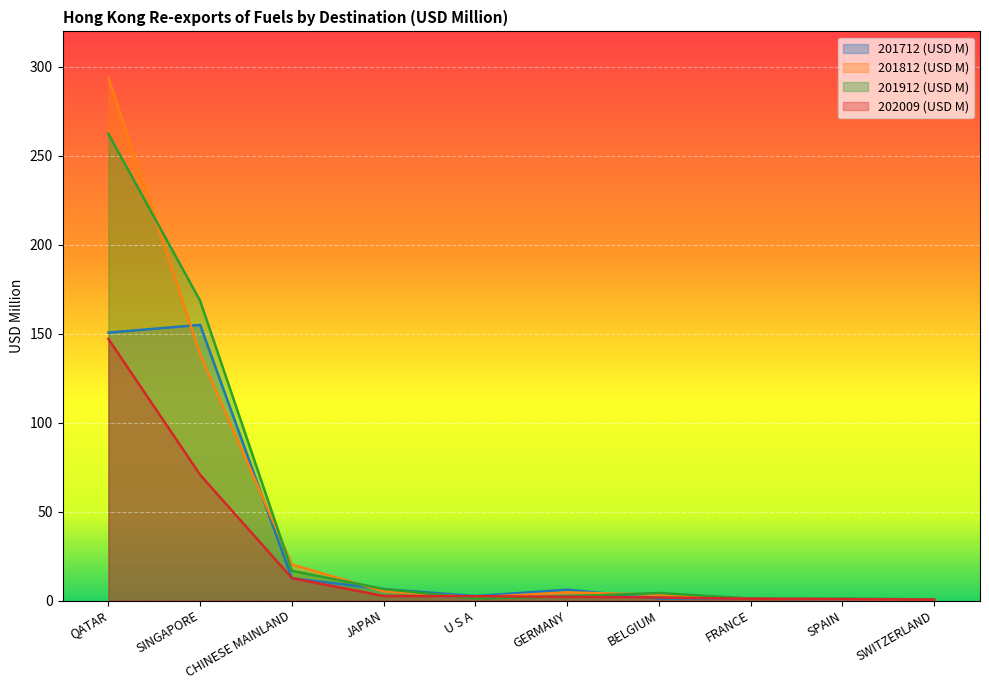

Is the value of 202009 (USD M) at JAPAN greater than the value of 201912 (USD M) at GERMANY?

Yes